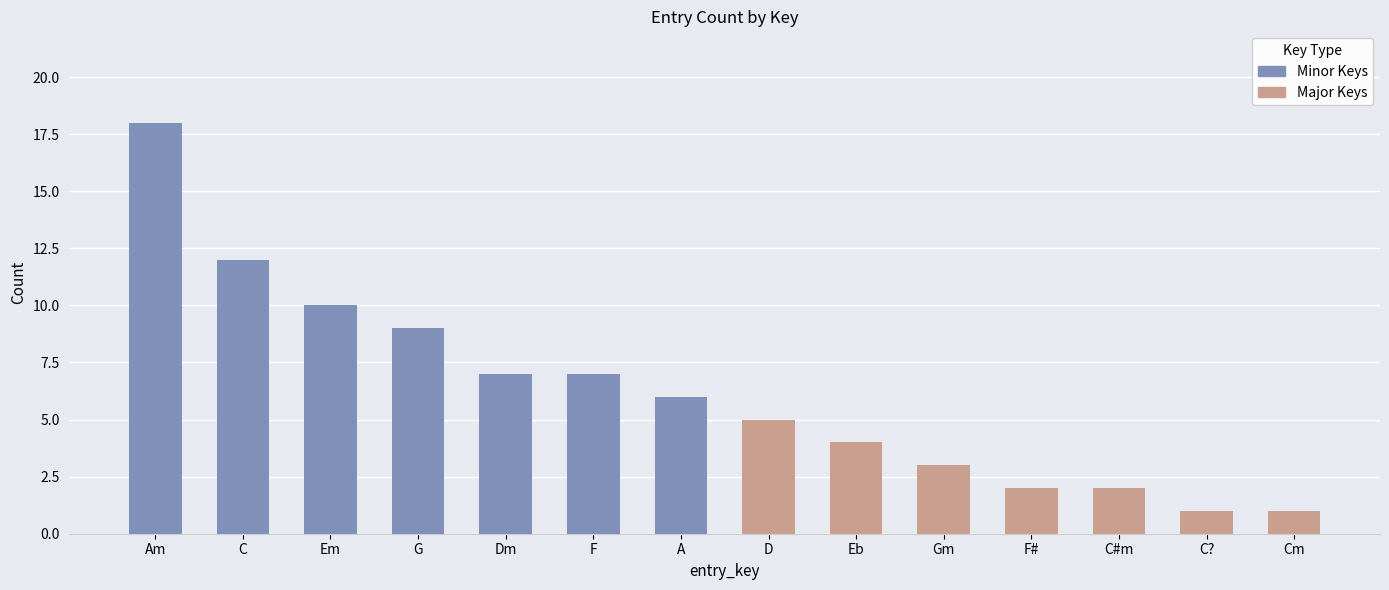

What is the ratio of the value at A to the value at Dm?

0.9